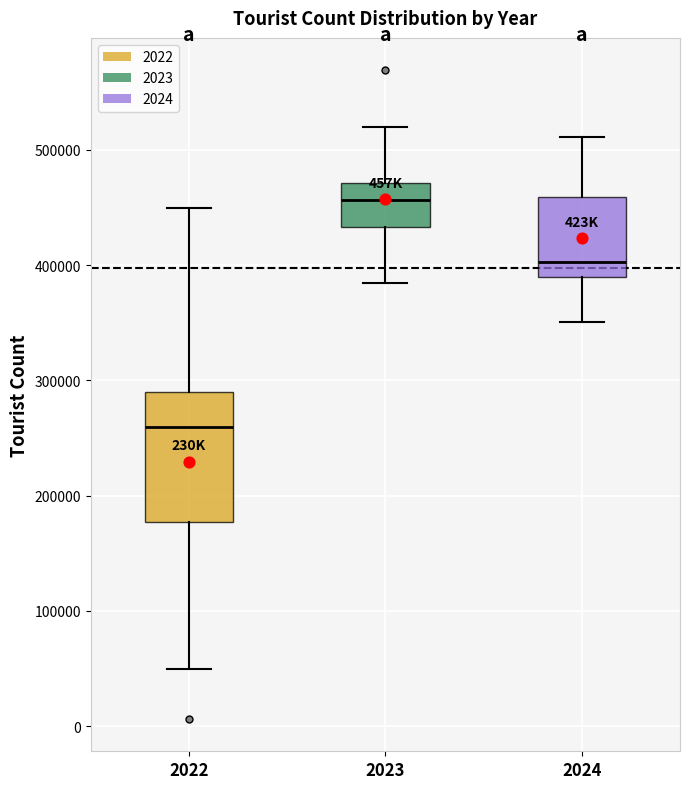

Which box has the highest median line?

2023